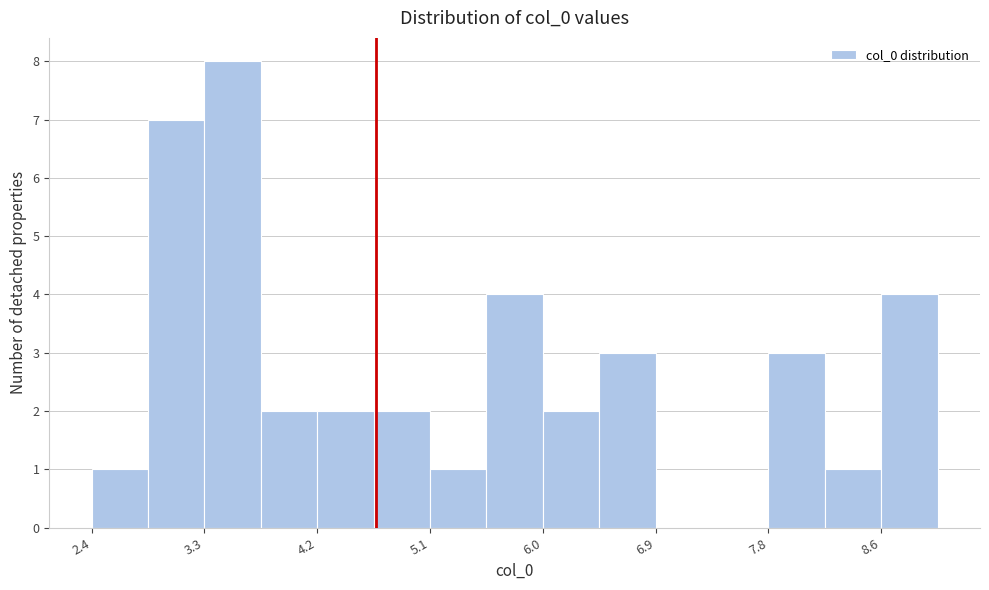

How tall is the bar that spans 6.4 to 6.9 on the x-axis? Neither the bar edges nor the heights are printed on the chart, so give them approximately, as read against the axes.

3